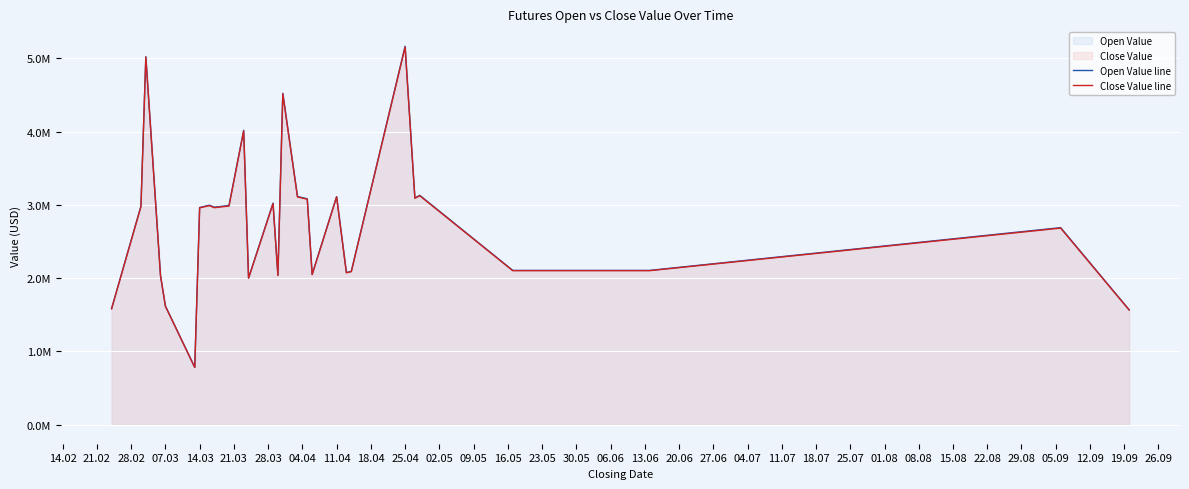

Rank the series by their maximum value, from highest to lowest.

Open Value line, Close Value line